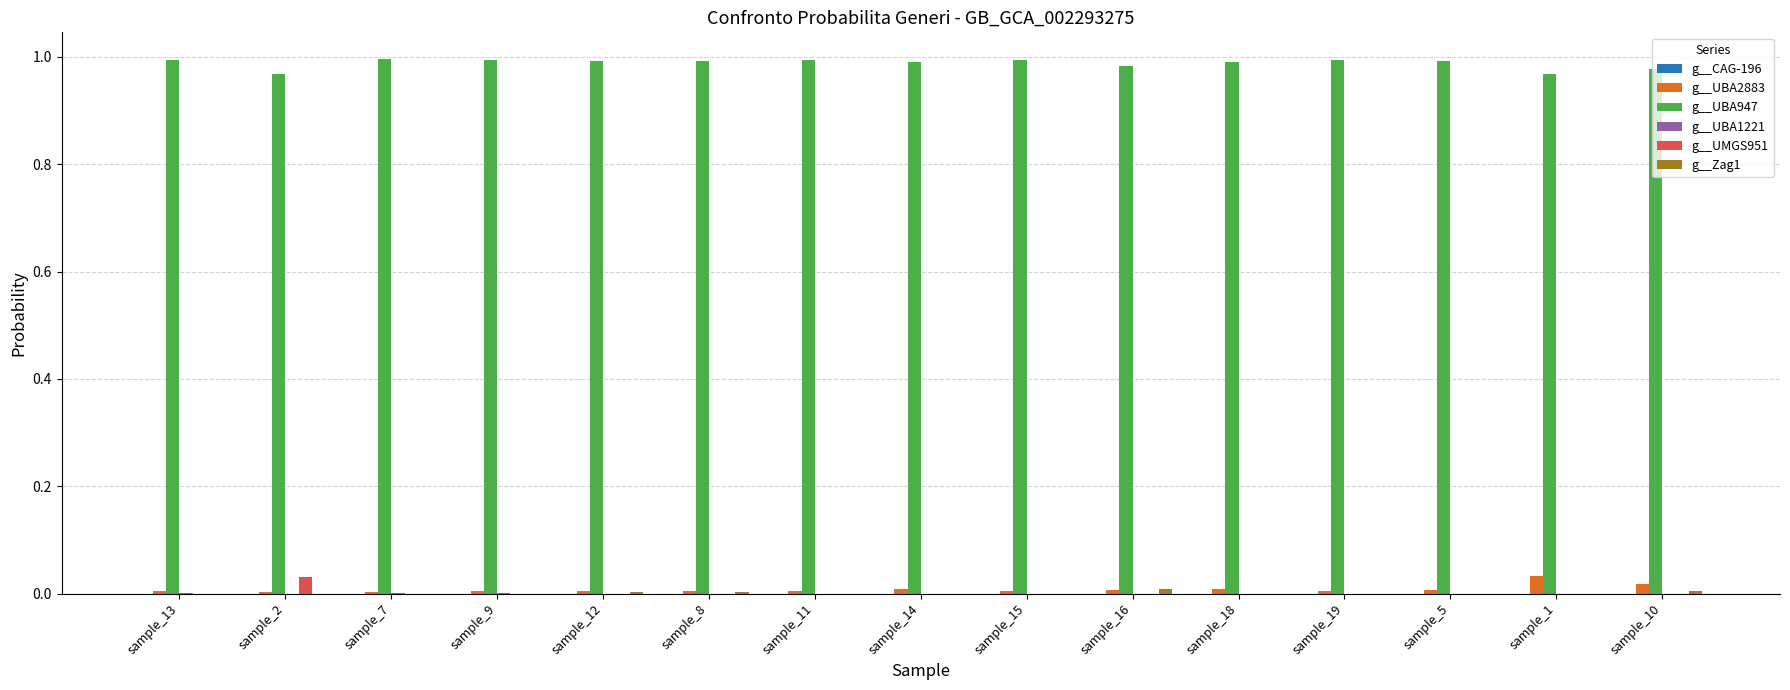

The g__UMGS951 series shows 0.0 at sample_12. True or false?

True